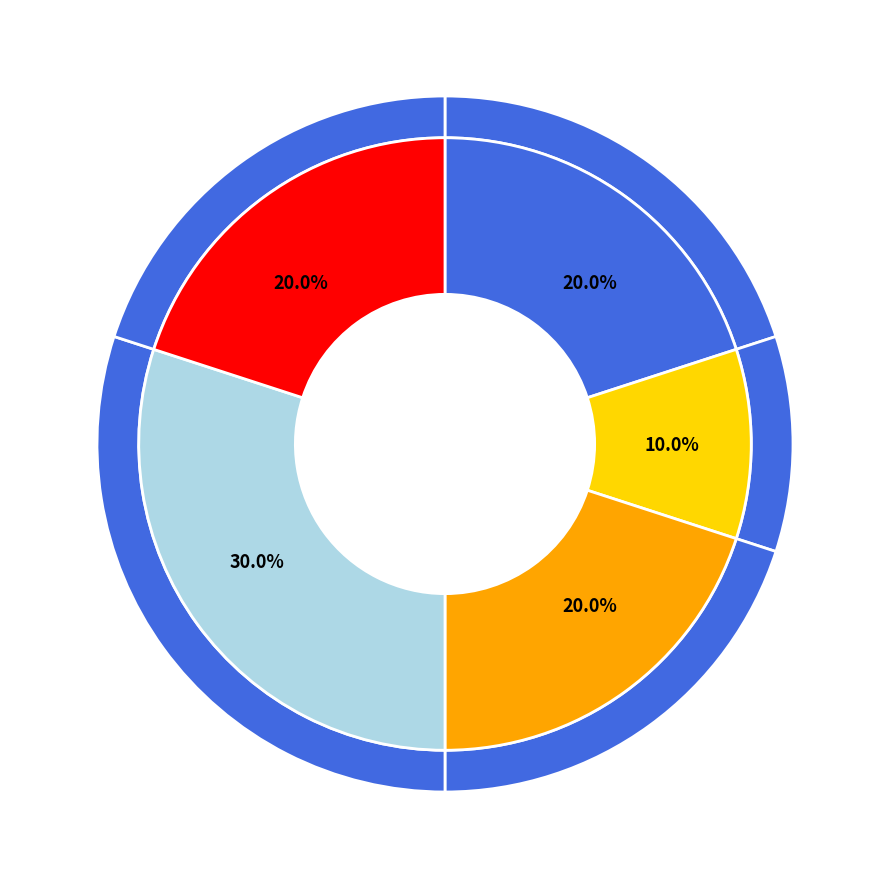

Do 294 and 38 together represent more than half of the pie?

No